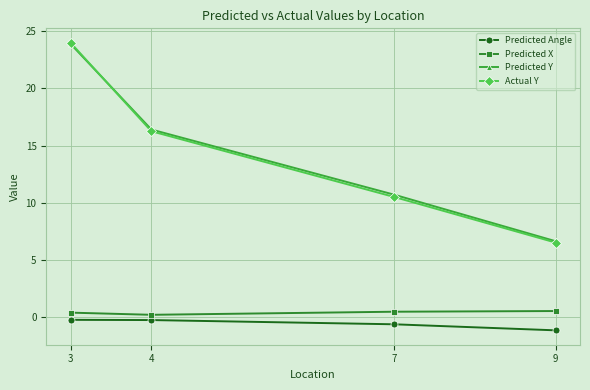

Which category has the highest value across all series?

3